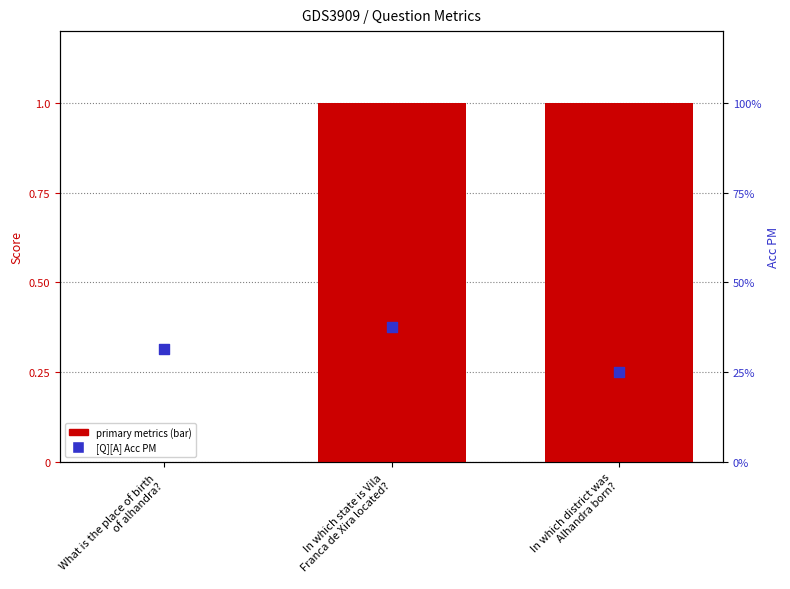

Which series has the largest total across all categories?

exact_match